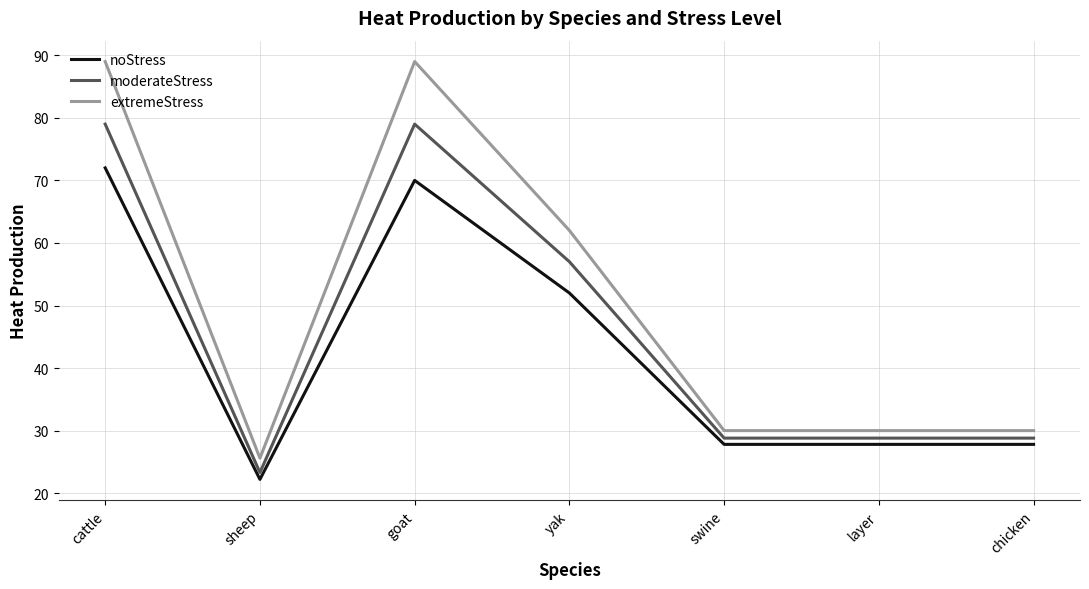

What is the minimum value shown in the chart?

22.2